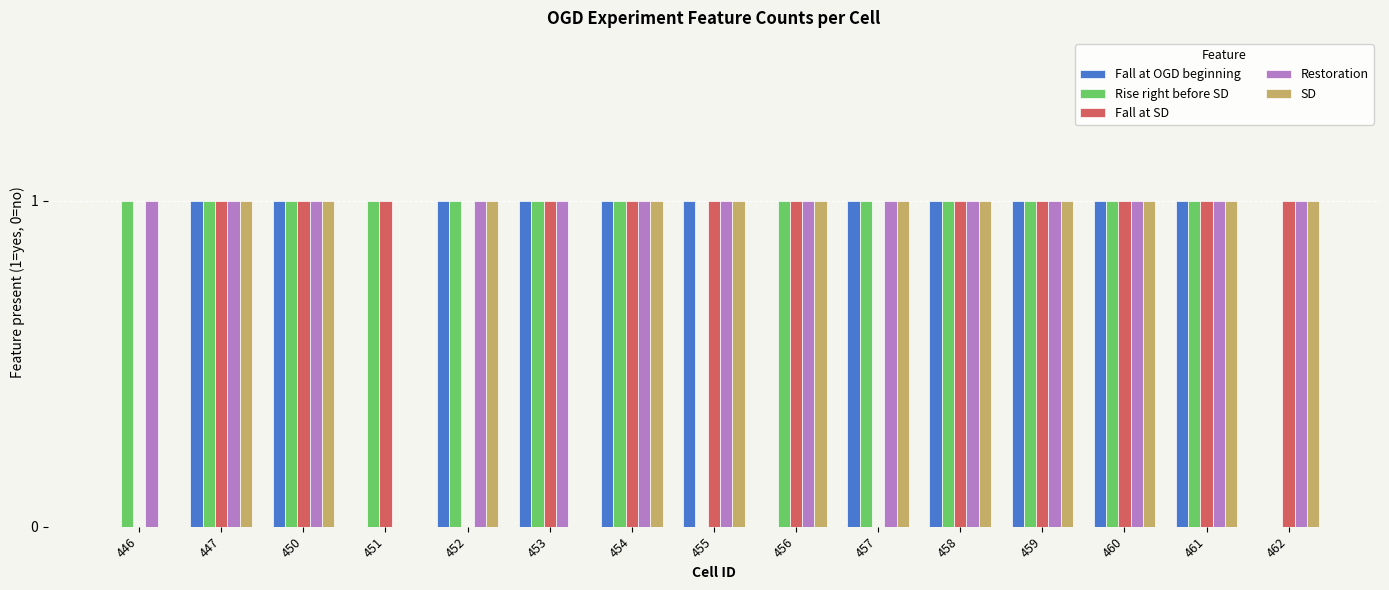

What is the sum of all Rise right before SD values?

13